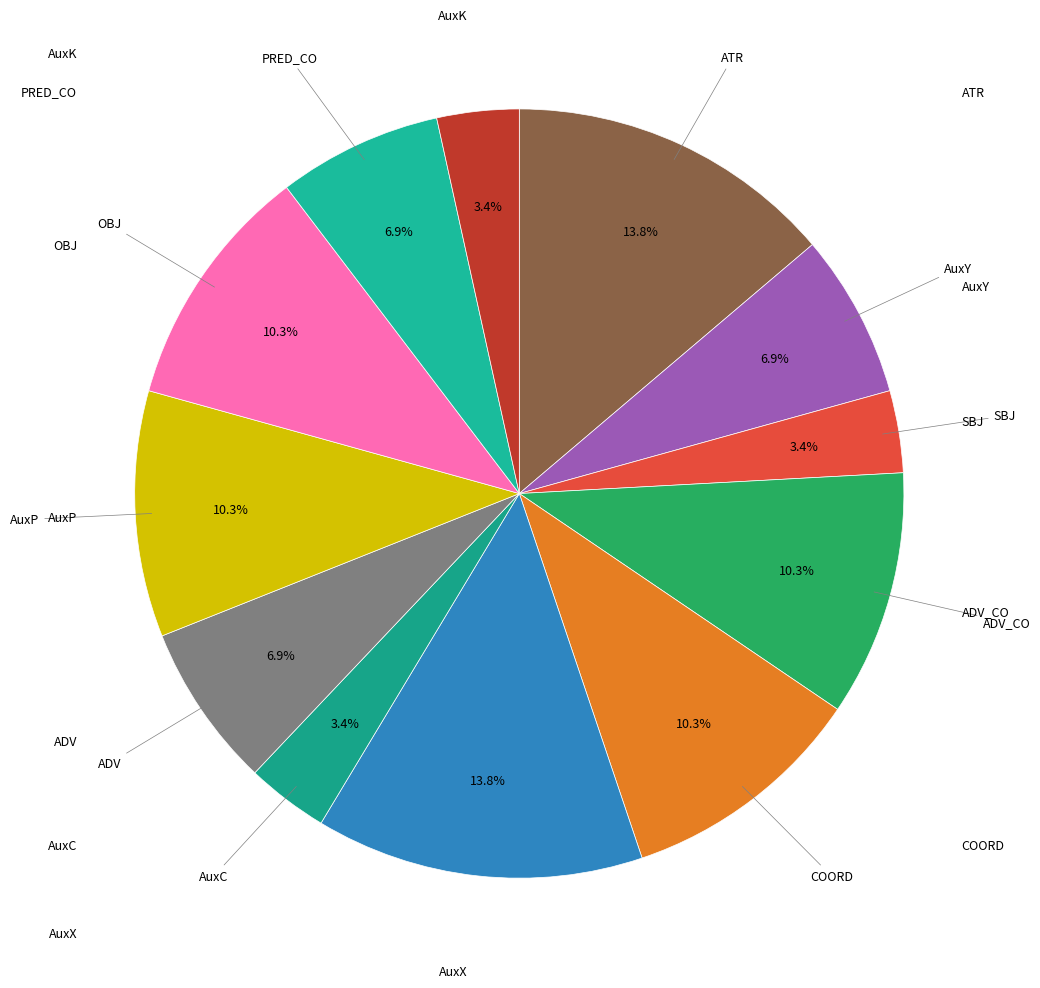

How many segments does this pie chart have?

12